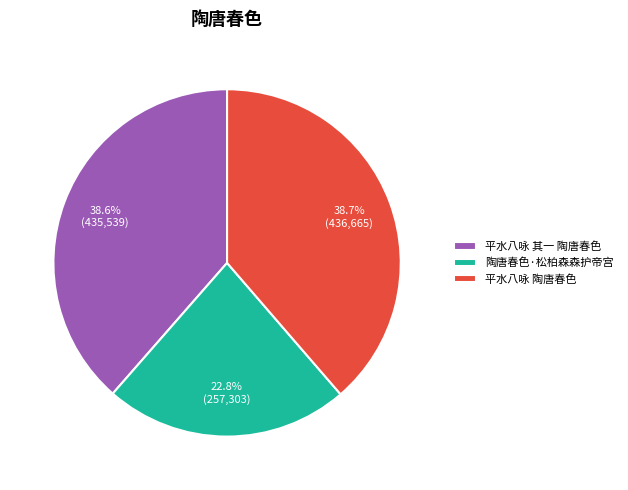

What is the ratio of the value at 陶唐春色·松柏森森护帝宫 to the value at 平水八咏 其一 陶唐春色?

0.6